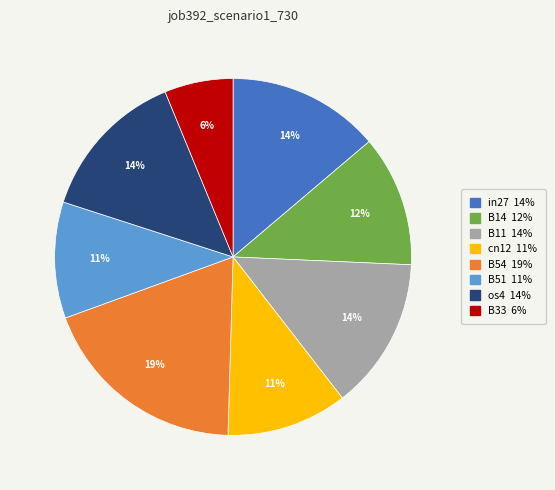

How many slices are in this pie chart?

8